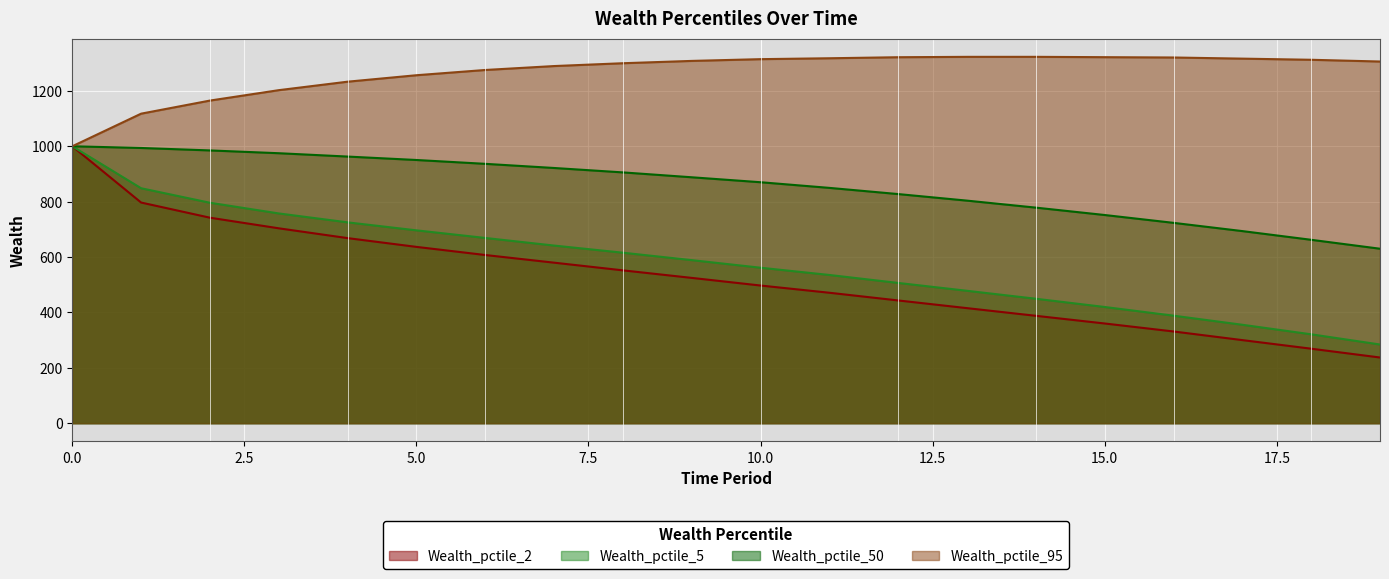

Reading left to right, what are all the values shown in this chart?

Wealth_pctile_2: 1000.0	796.8	742.0	703.7	668.3	636.6	607.3	579.6	551.9	524.6	497.0	471.0	443.1	415.4	387.7	359.9	331.1	299.9	268.9	237.1
Wealth_pctile_5: 1000.0	848.4	796.0	757.4	725.2	696.4	668.9	641.4	615.6	588.8	561.4	535.2	506.4	478.0	449.3	419.5	388.2	355.3	320.9	284.0
Wealth_pctile_50: 1000.0	993.8	985.0	974.9	962.8	950.4	936.6	921.6	905.6	888.0	870.1	849.7	827.4	803.7	778.4	751.7	723.4	693.7	662.2	630.0
Wealth_pctile_95: 1000.0	1117.8	1165.1	1202.6	1233.3	1256.6	1275.6	1289.7	1299.9	1308.3	1314.6	1317.9	1321.6	1323.0	1323.0	1321.8	1320.6	1316.5	1312.4	1306.1